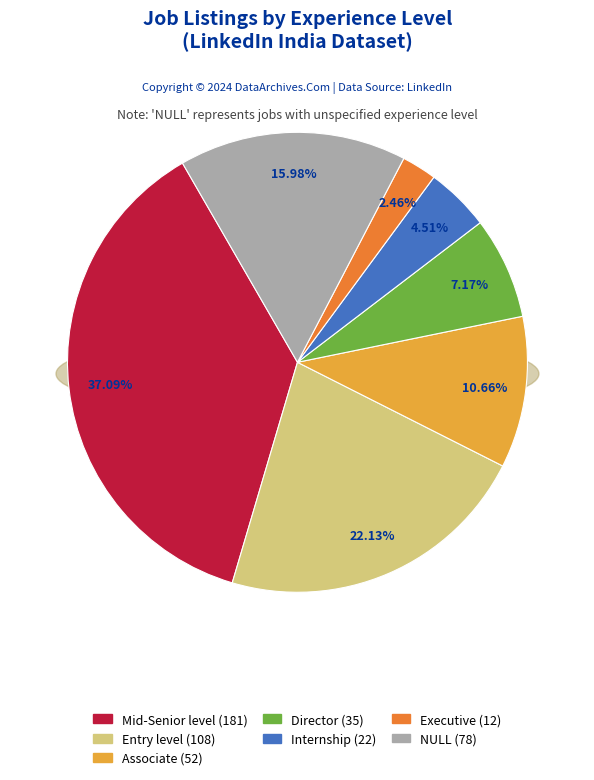

To the nearest percent, what is the combined percentage of NULL and Internship?

20%